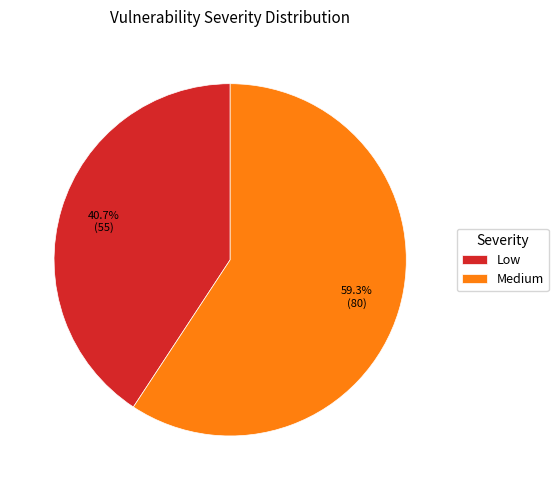

Rank the categories by value from lowest to highest.

Low, Medium